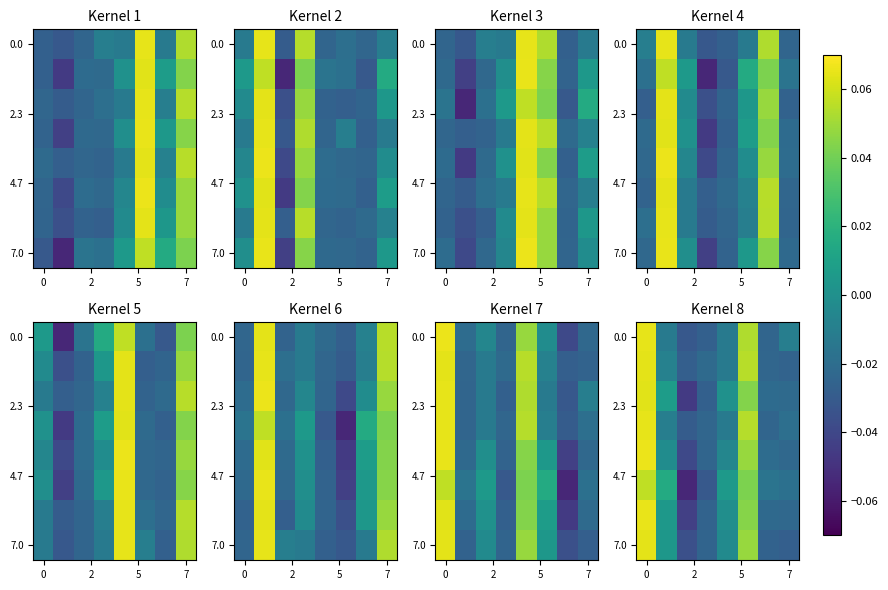

What is the maximum value shown in the chart?

0.1